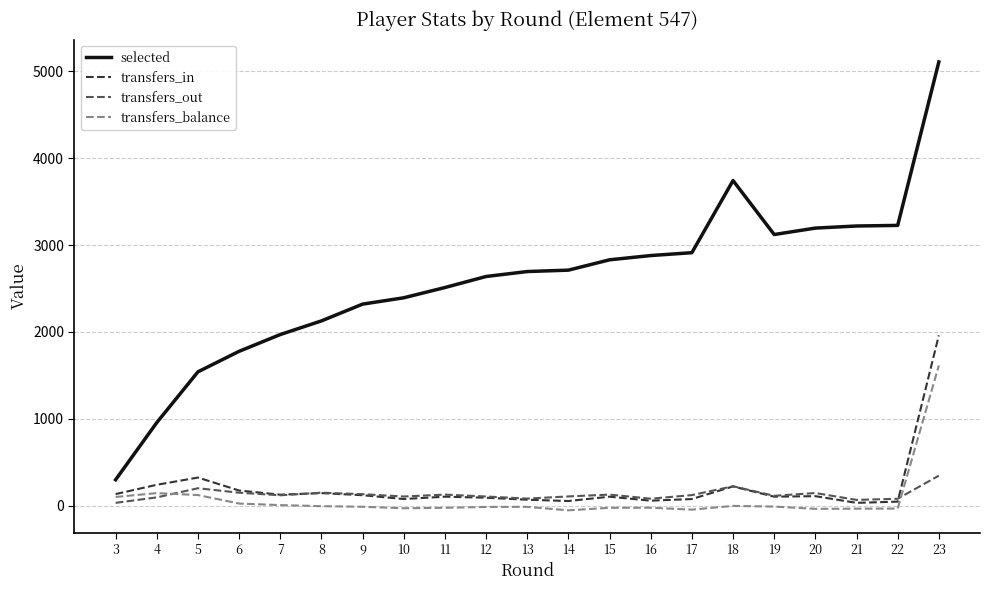

What is the difference between the highest and lowest values at 5?

1418